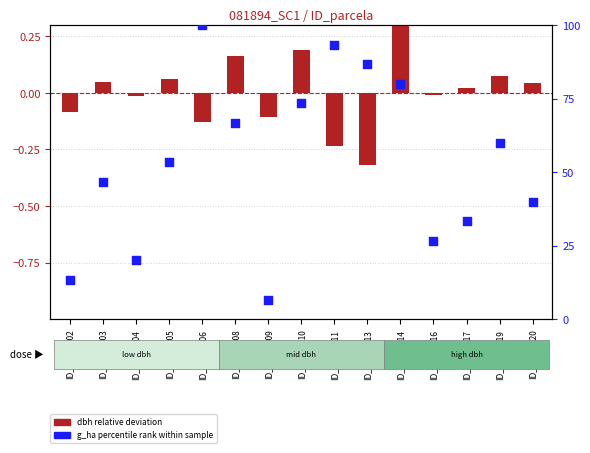

Which series contains the lowest Y value?

dbh relative deviation